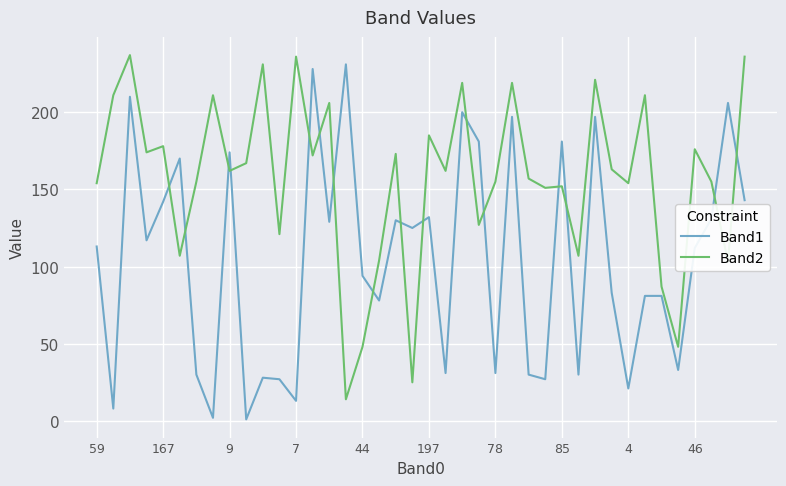

Which series ends up on top after the final intersection of Band1 and Band2?

Band2